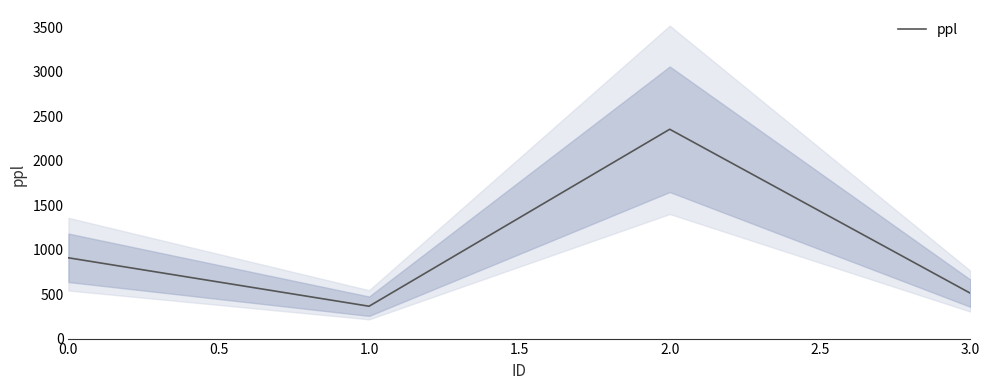

Where is the first local minimum for ppl?

1.0